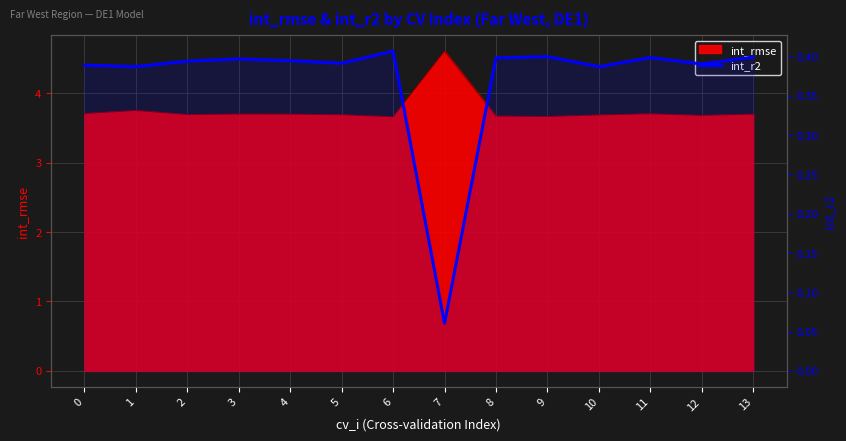

Reading left to right, list all the values displayed in this chart.

0.4	0.4	0.4	0.4	0.4	0.4	0.4	0.1	0.4	0.4	0.4	0.4	0.4	0.4